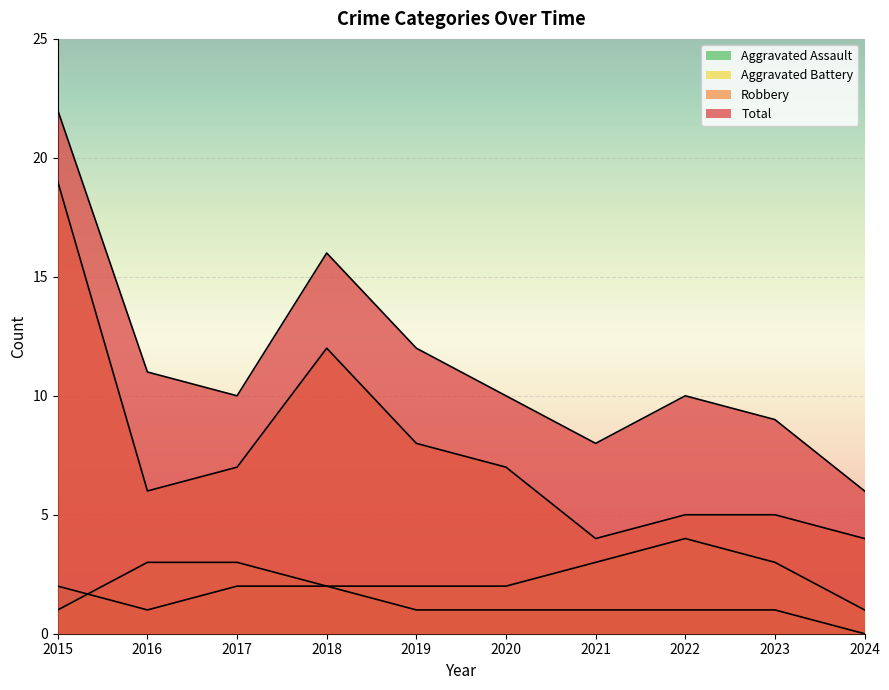

Which category has the highest value in the Total series?

2015